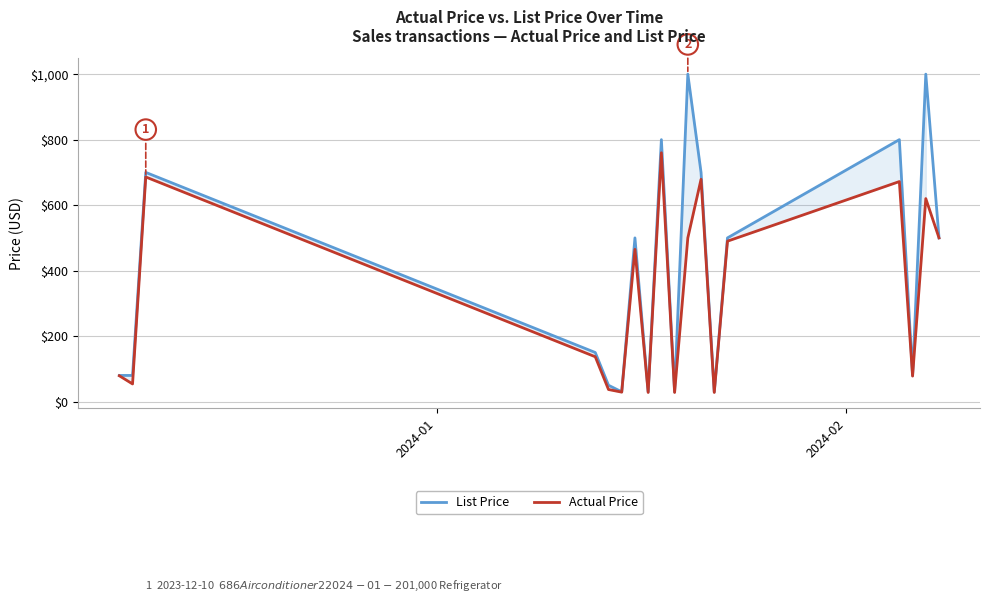

Which series has the largest total across all categories?

List Price